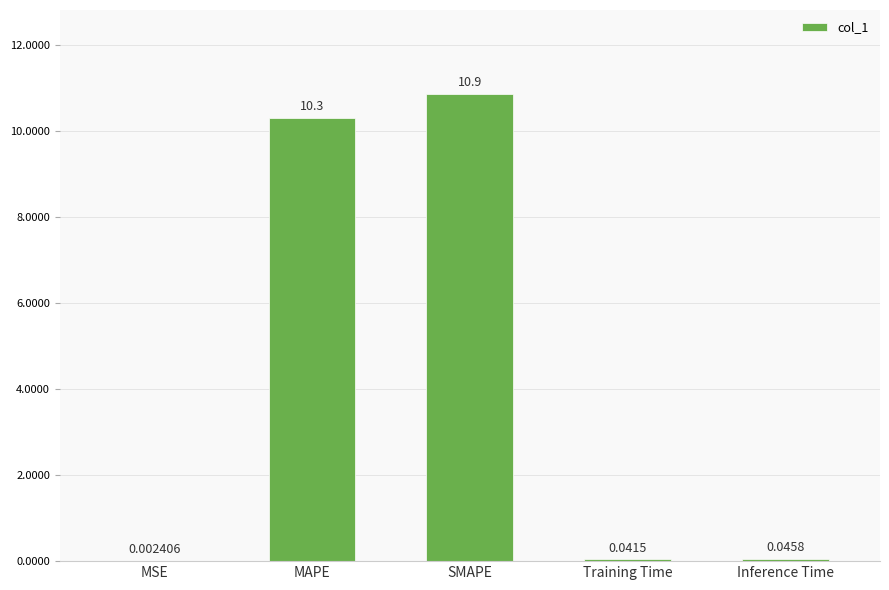

At which label is the value closest to 5?

Inference Time